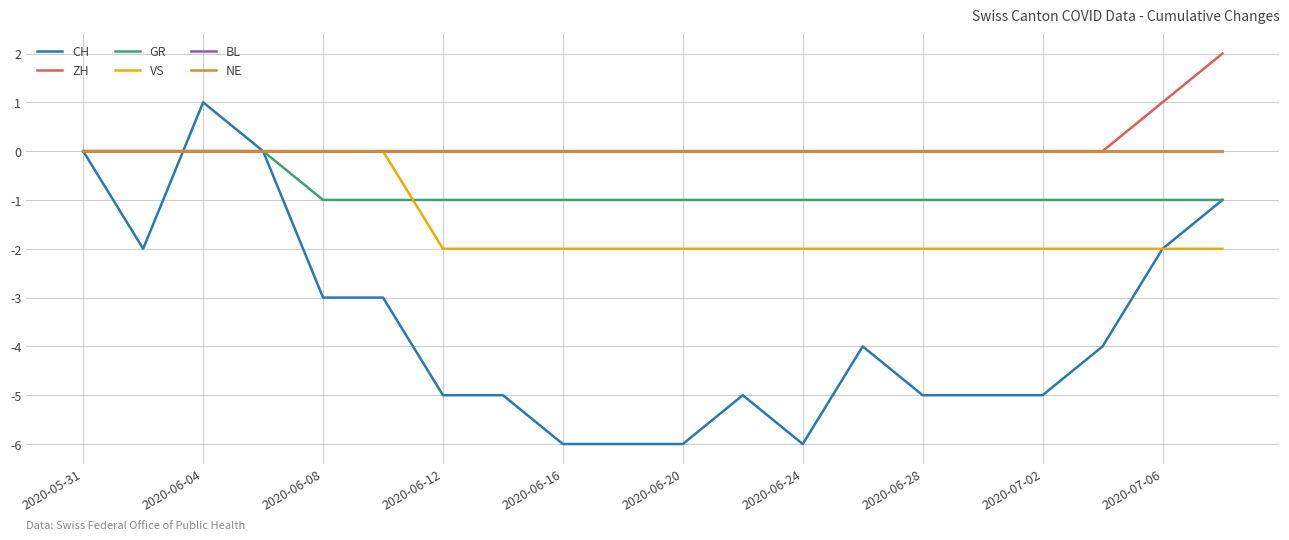

What is the greatest value displayed?

2